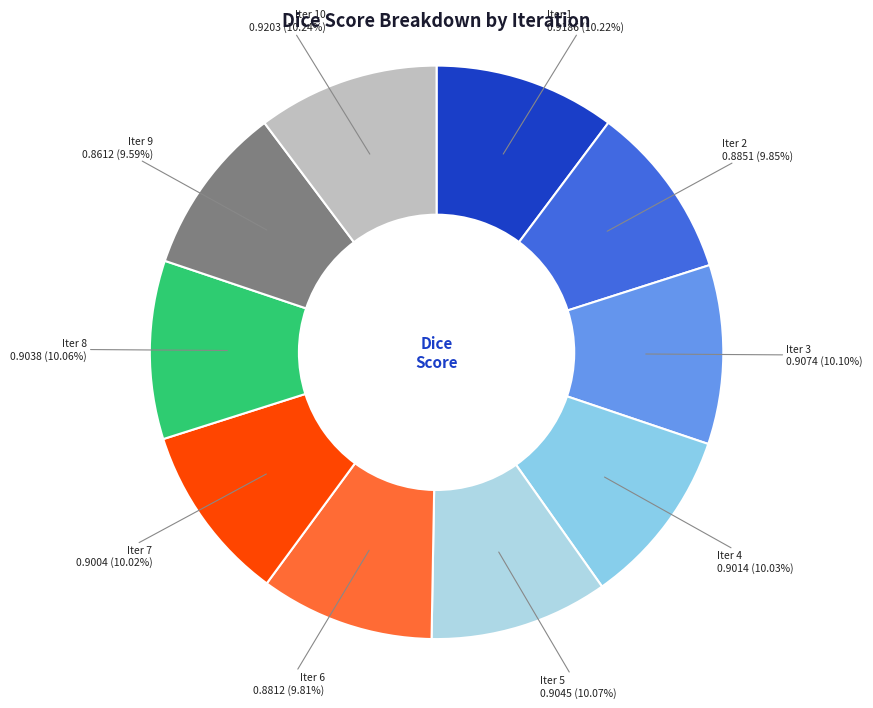

Does any single category account for the majority?

No